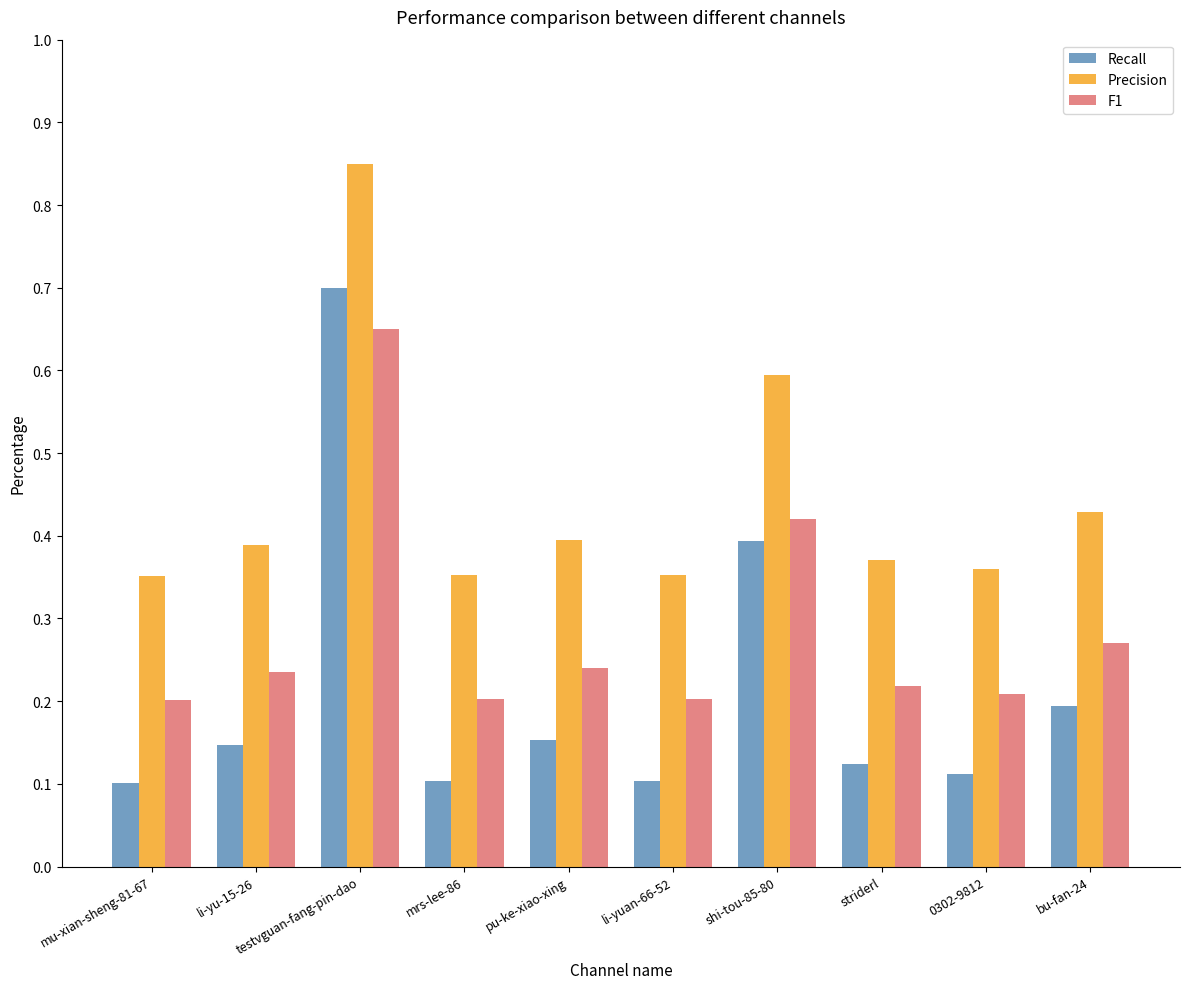

Which category has the highest value in the Precision series?

testvguan-fang-pin-dao